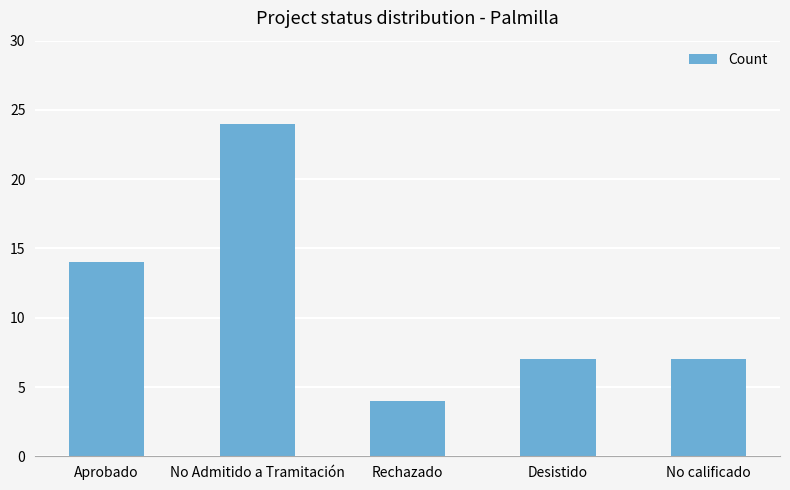

What is the maximum value shown in the chart?

24